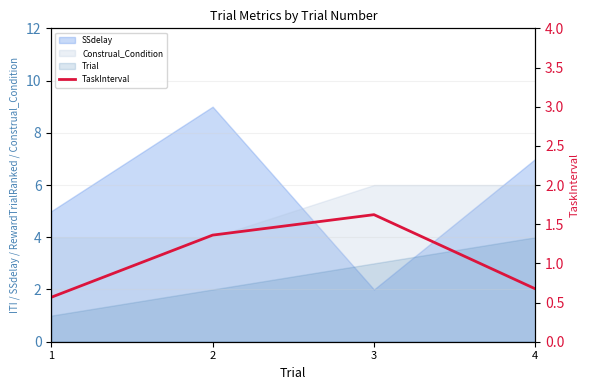

Does the chart have visible grid lines?

Yes